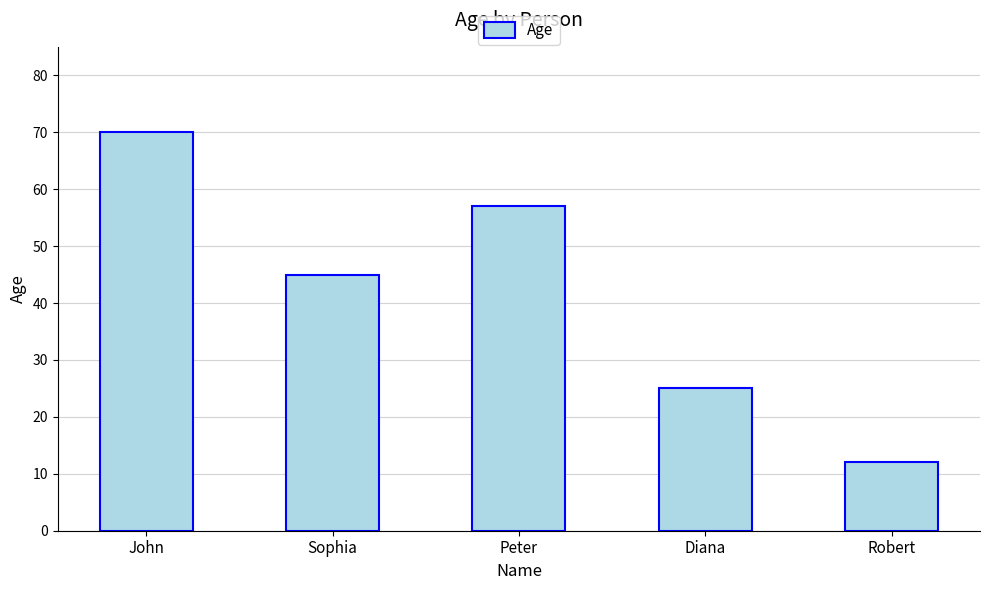

The chart shows a value of 11 at Diana. True or false?

False